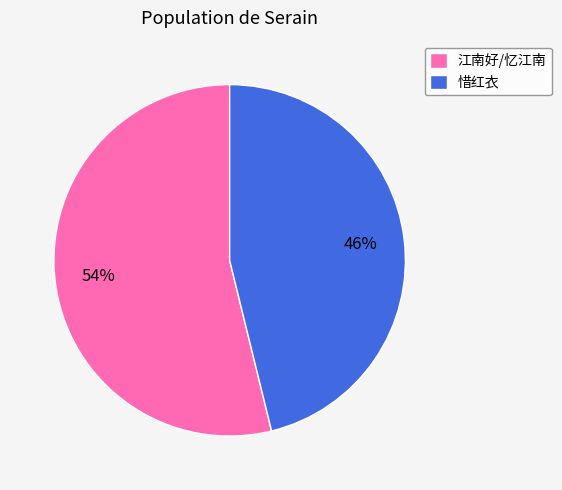

Do 惜红衣 and 江南好/忆江南 together represent more than half of the pie?

Yes